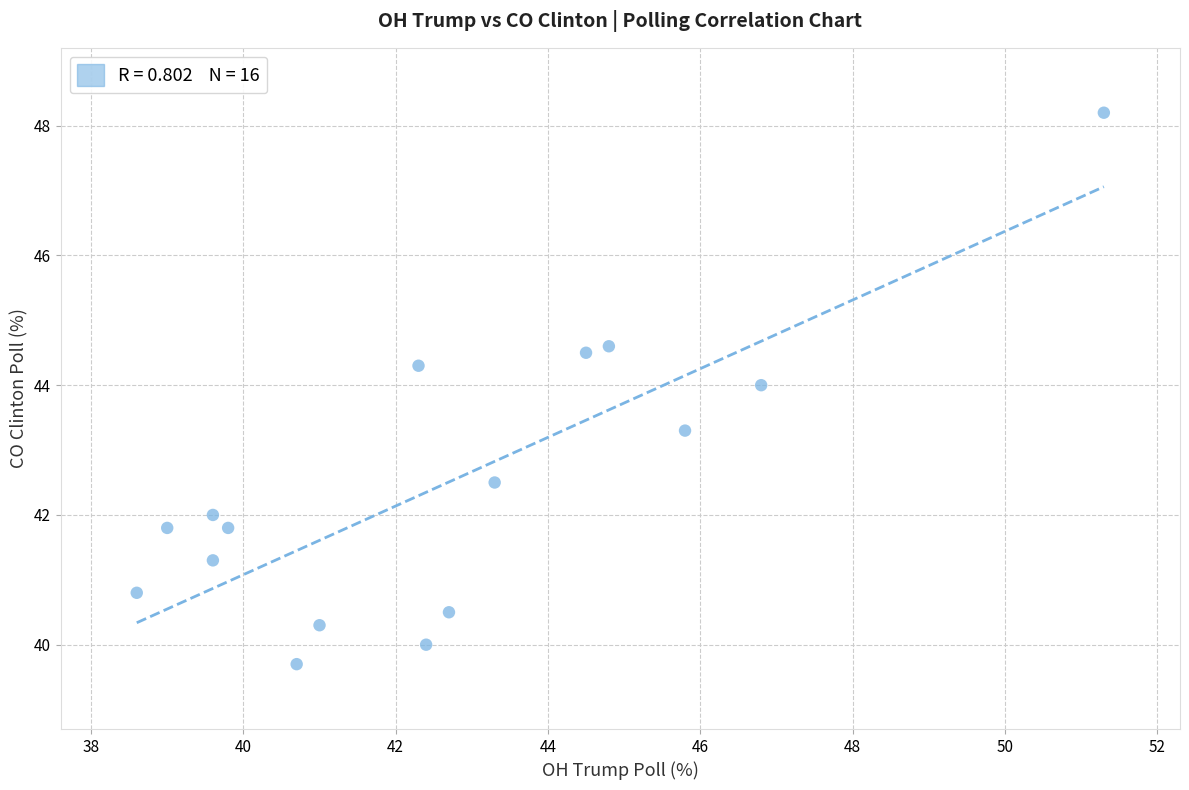

What Y value in the scatter plot is closest to 43?

43.3